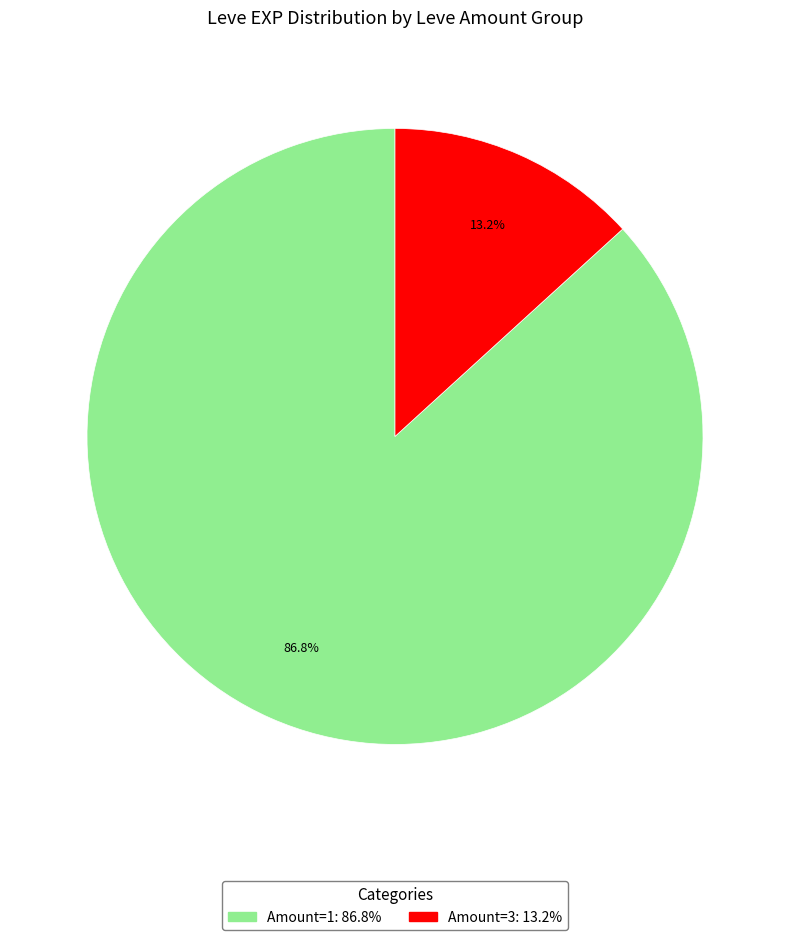

Is there a majority slice in this chart?

Yes